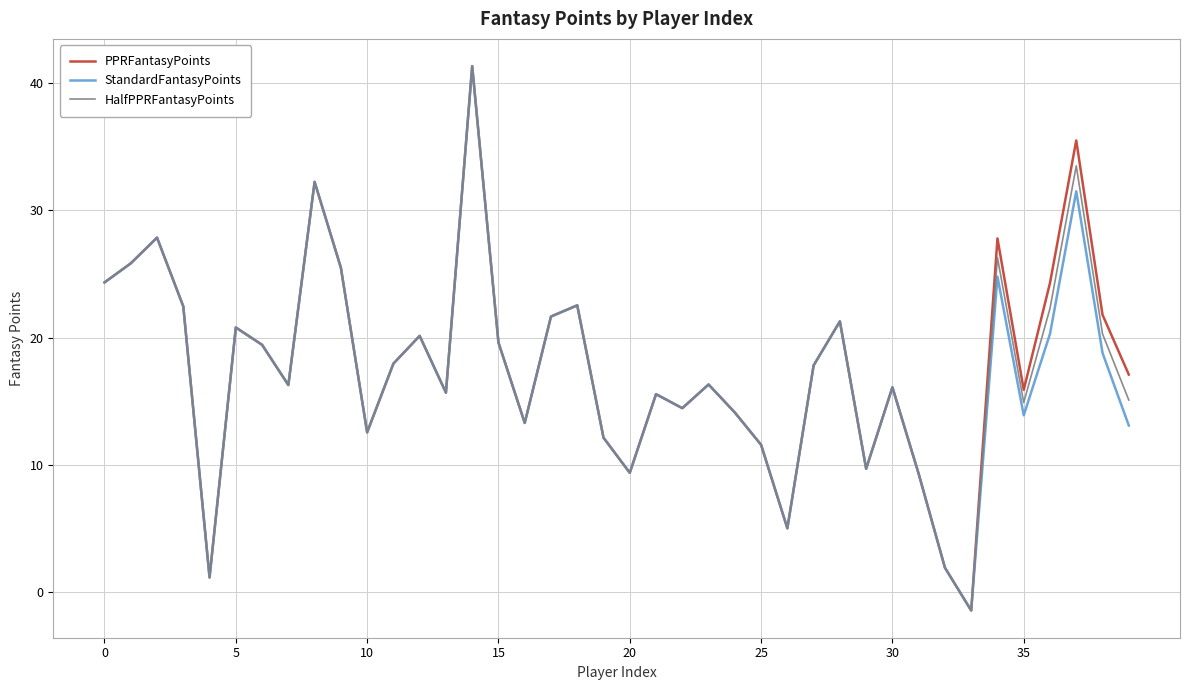

What is the minimum value for PPRFantasyPoints?

-1.4